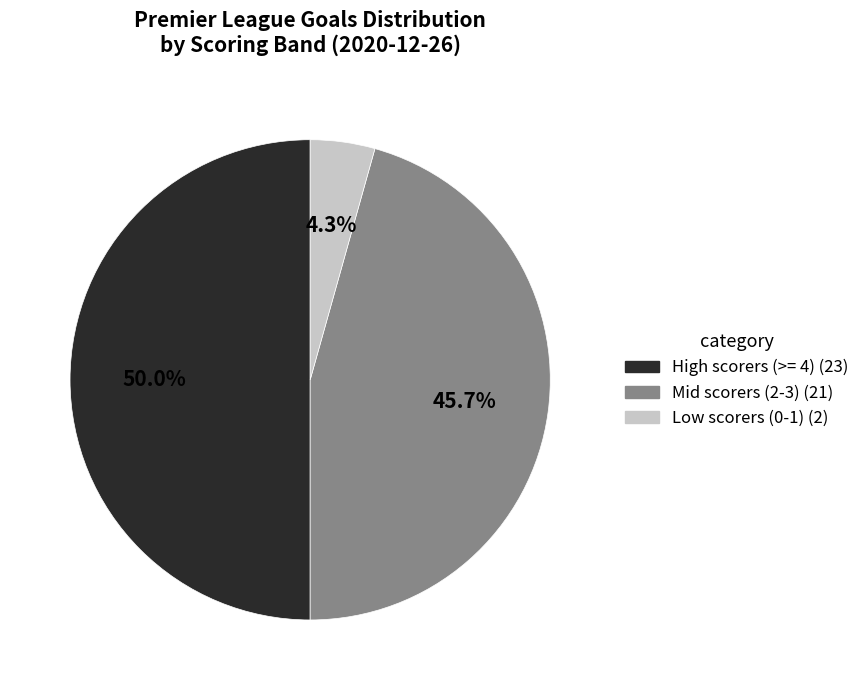

How many slices are in this pie chart?

3